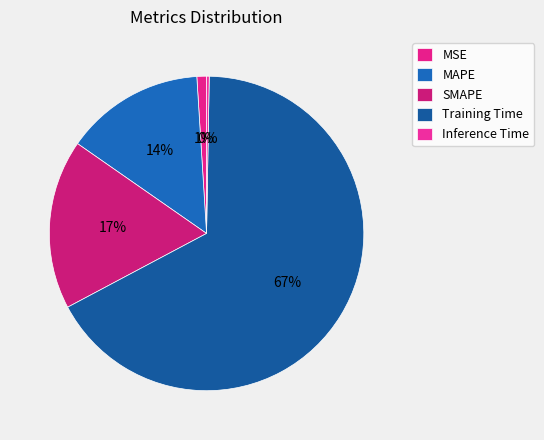

What is the change in value from MSE to Training Time?

+1.6